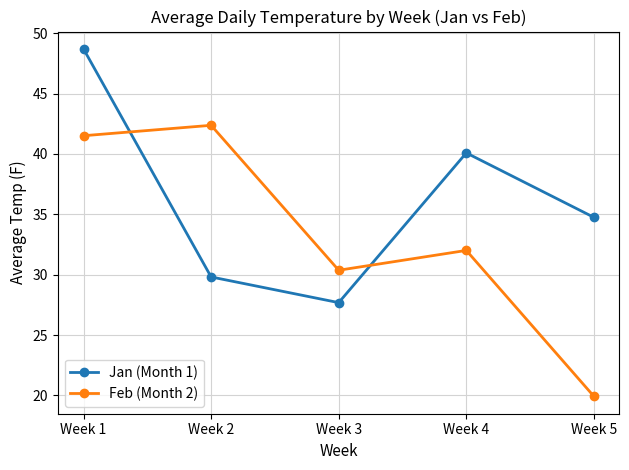

True or false: Jan (Month 1) has a value of 34.7 at Week 5.

True